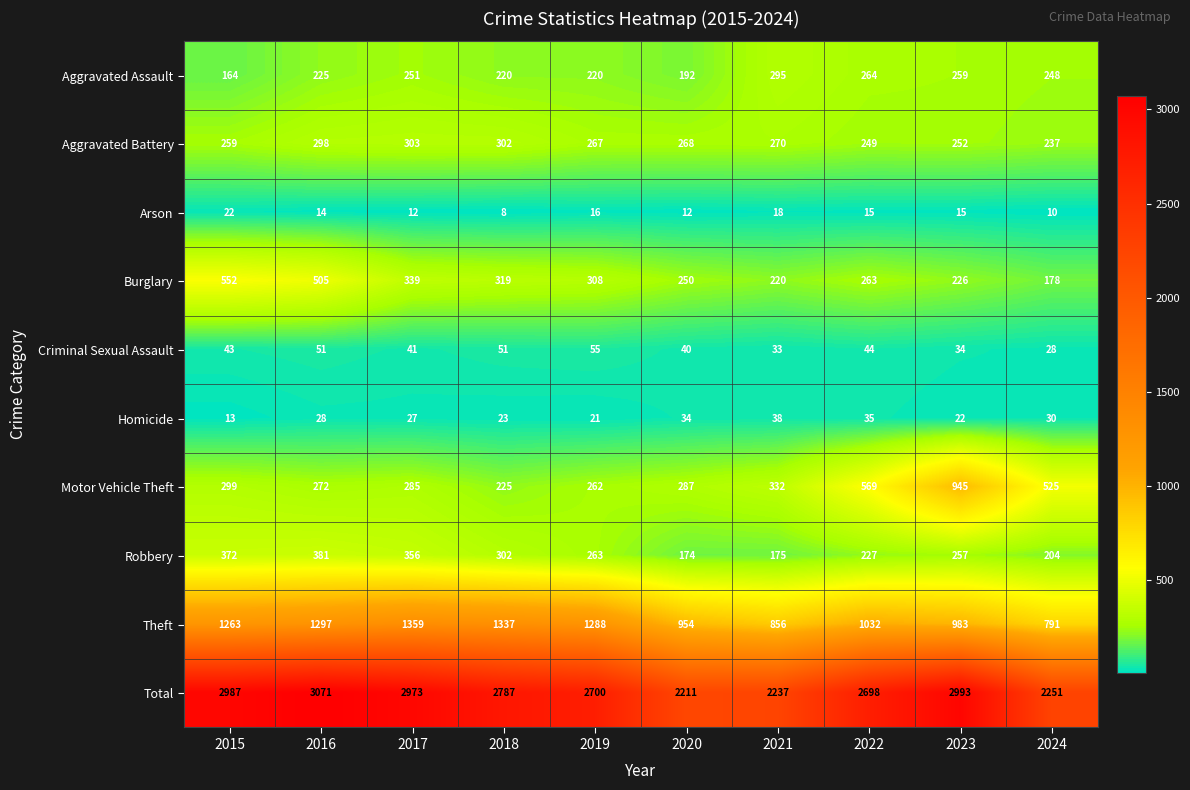

Which series changed the most between 2016 and 2019?

Total